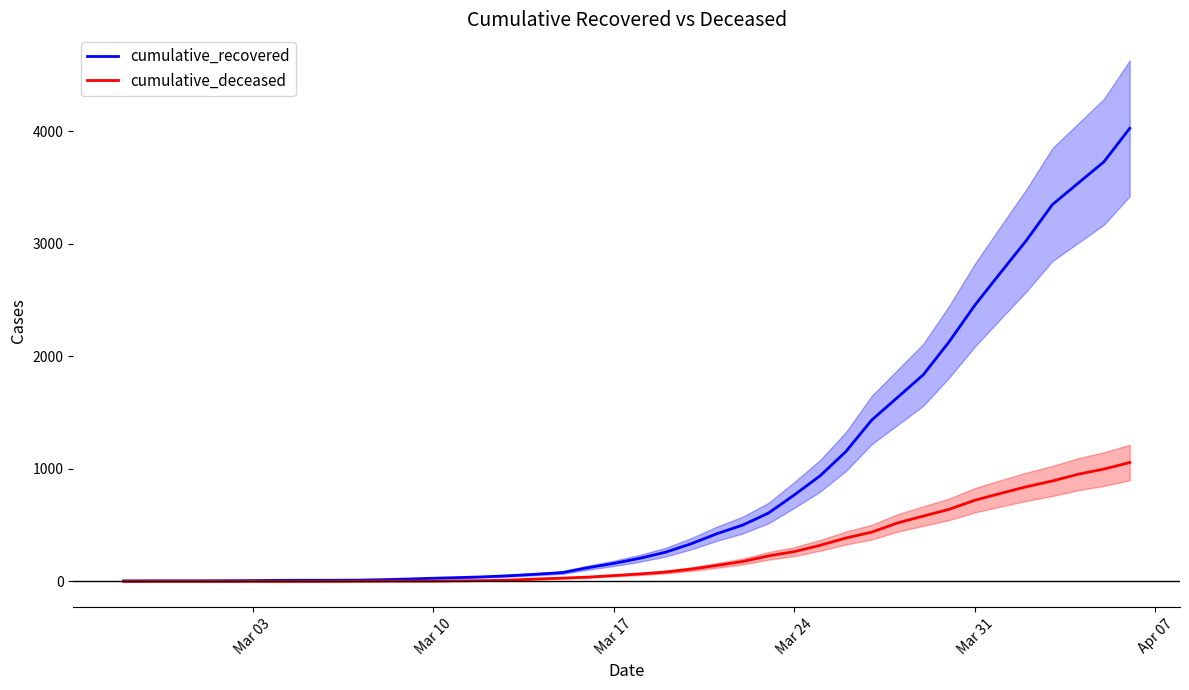

Reading left to right, list all the values displayed in this chart.

cumulative_recovered: 3	4	4	4	5	6	8	9	9	10	14	20	27	33	40	50	63	77	121	159	204	258	334	423	500	607	768	938	1154	1434	1635	1837	2130	2456	2746	3033	3349	3540	3730	4028
cumulative_deceased: 0	0	0	0	0	0	0	0	0	1	2	2	2	4	6	11	20	28	37	51	65	82	108	141	176	226	264	320	385	437	519	580	640	721	782	841	892	952	998	1056